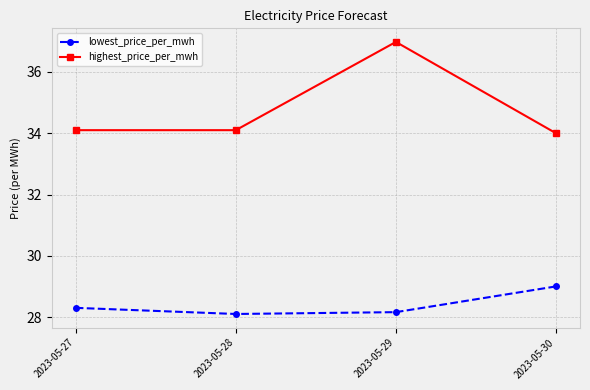

True or false: highest_price_per_mwh and lowest_price_per_mwh intersect in this chart.

False